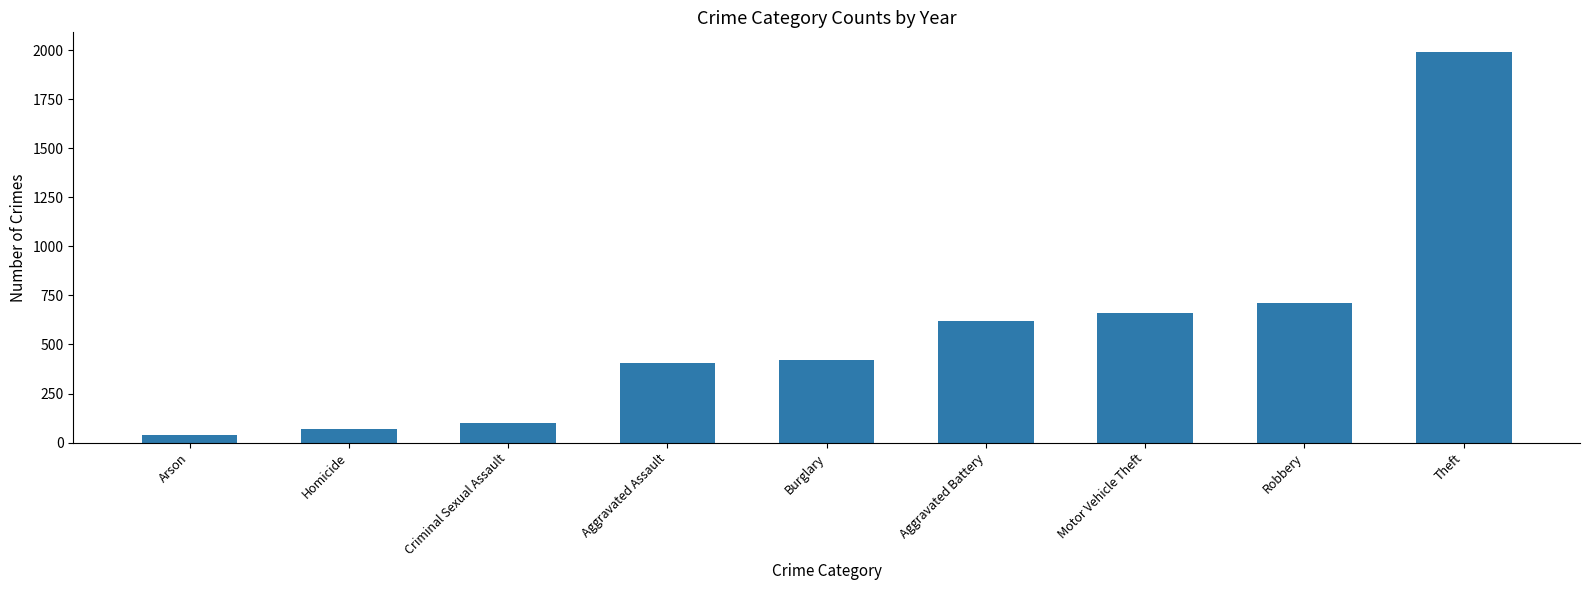

Count the number of categories in the chart.

9